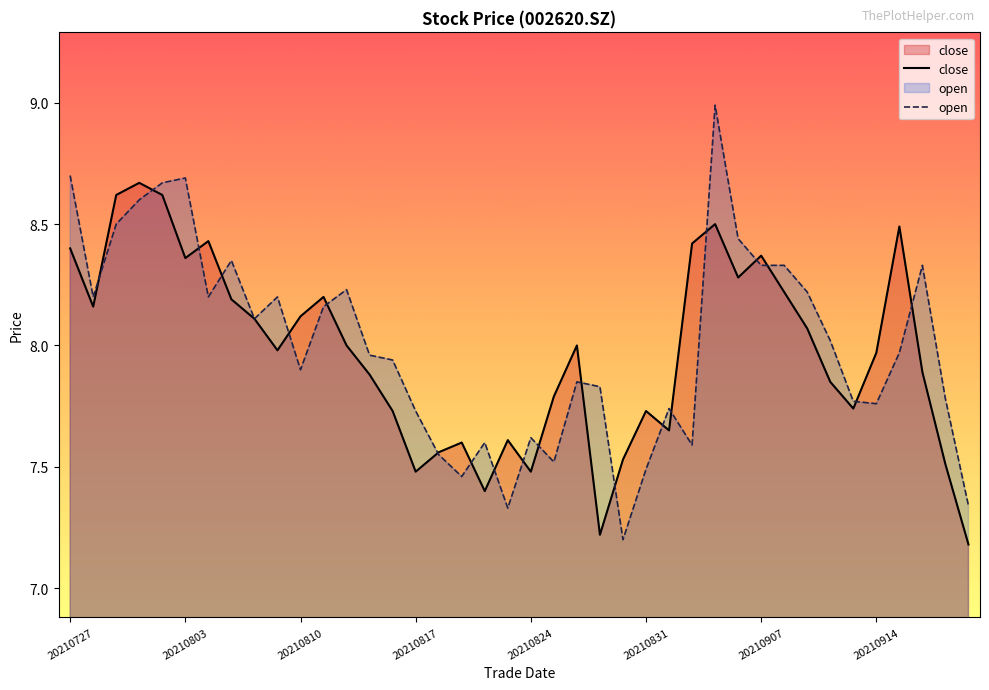

What is the difference between the maximum and minimum values in the close series?

1.5